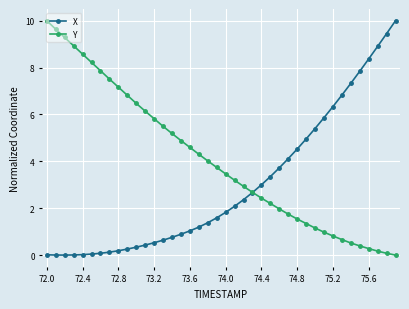

True or false: X and Y cross at least once.

True